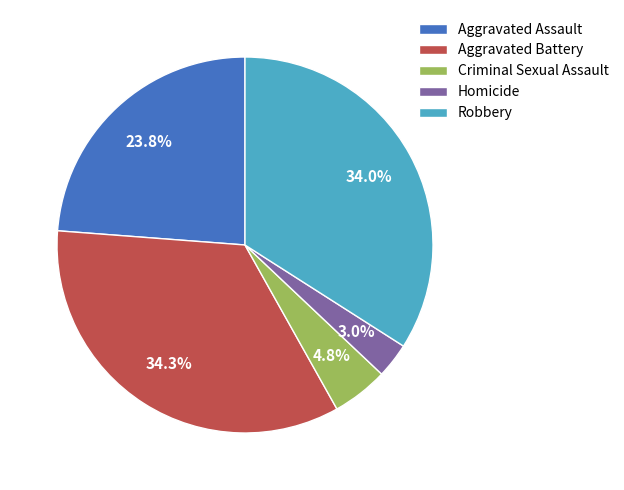

The Criminal Sexual Assault slice represents 5% of the pie. True or false?

True